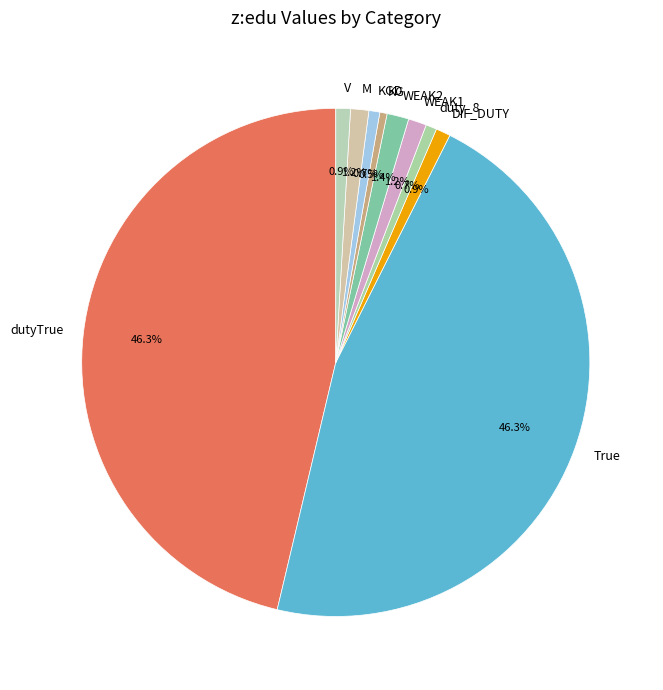

Is DIF_DUTY the majority of the pie?

No